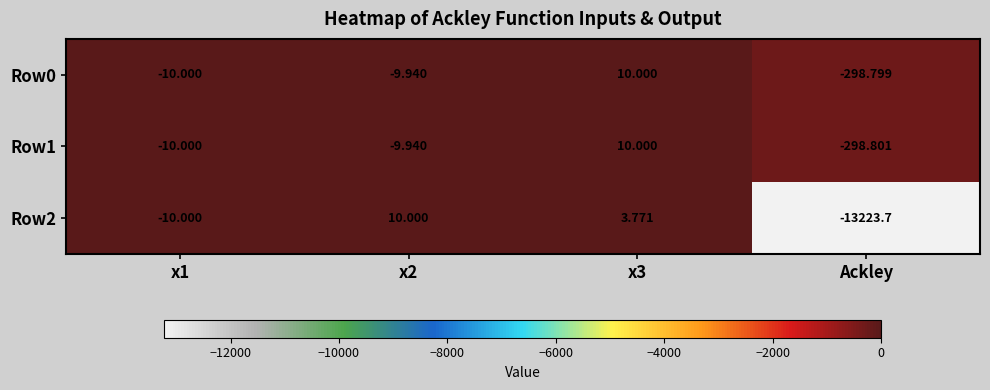

Which category has the lowest value in the Row2 series?

Ackley